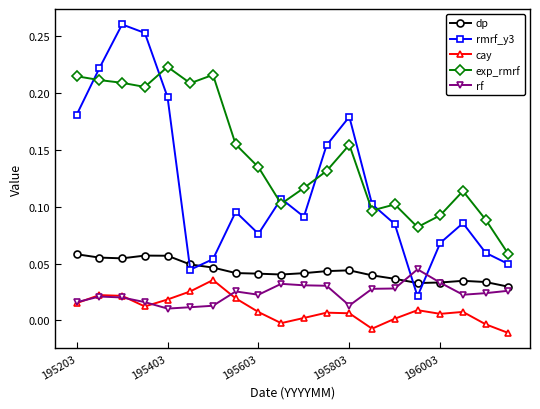

Which series has the largest range (max minus min)?

rmrf_y3